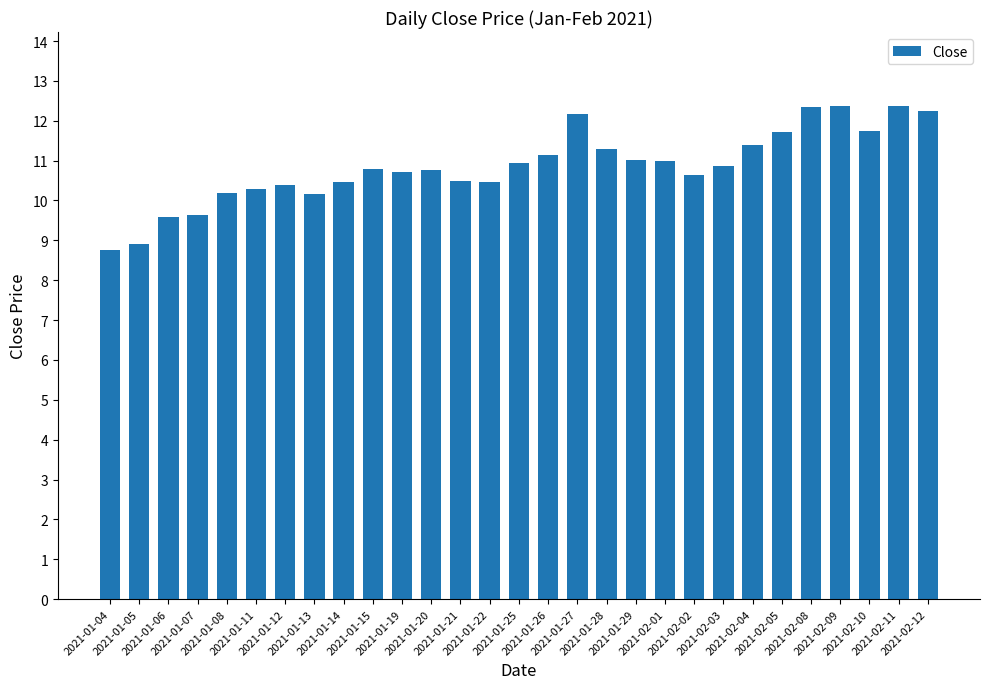

What is the average value?

10.9